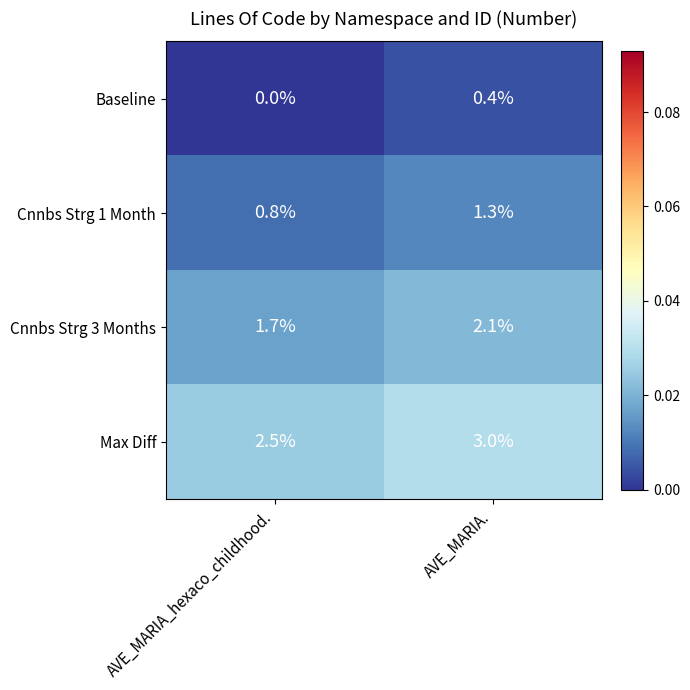

Reading left to right, what are all the values shown in this chart?

Baseline: AVE_MARIA_hexaco_childhood.=0.0	AVE_MARIA.=0.4
Cnnbs Strg 1 Month: AVE_MARIA_hexaco_childhood.=0.8	AVE_MARIA.=1.3
Cnnbs Strg 3 Months: AVE_MARIA_hexaco_childhood.=1.7	AVE_MARIA.=2.1
Max Diff: AVE_MARIA_hexaco_childhood.=2.5	AVE_MARIA.=3.0